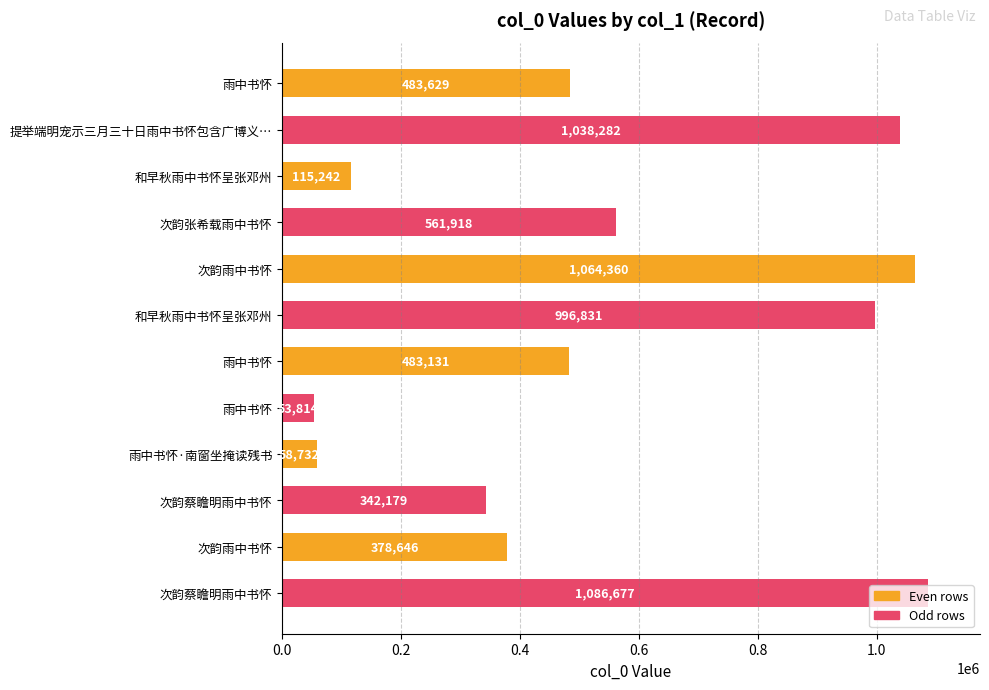

How many data points does each series have?

12